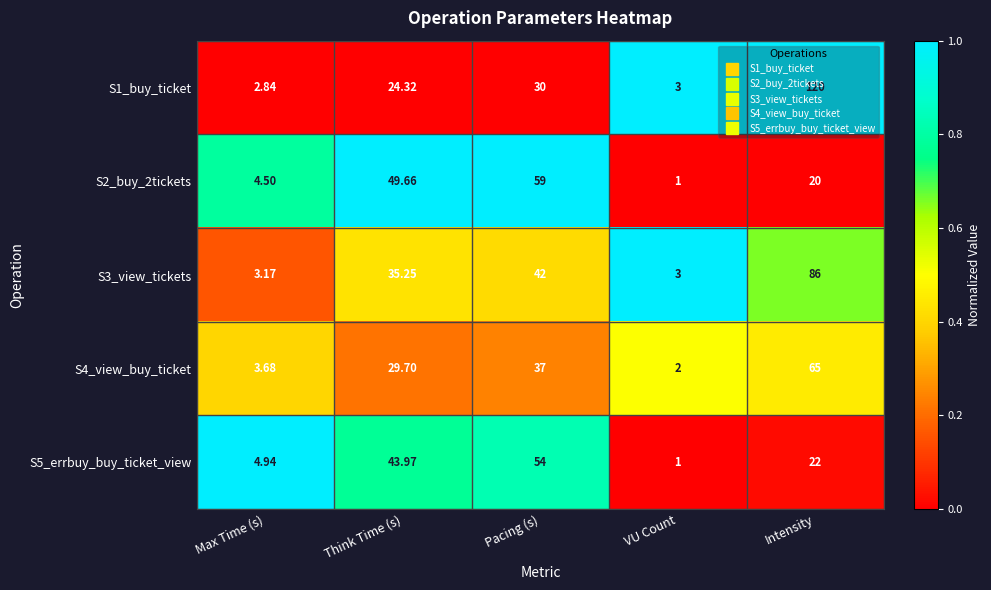

Where is S2_buy_2tickets nearest to the value 30?

Intensity